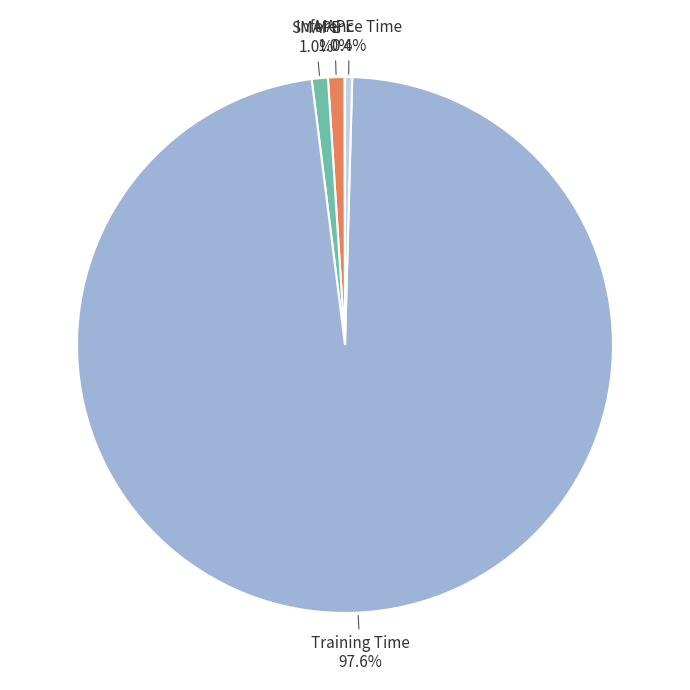

Is there any slice that represents more than half of the pie?

Yes